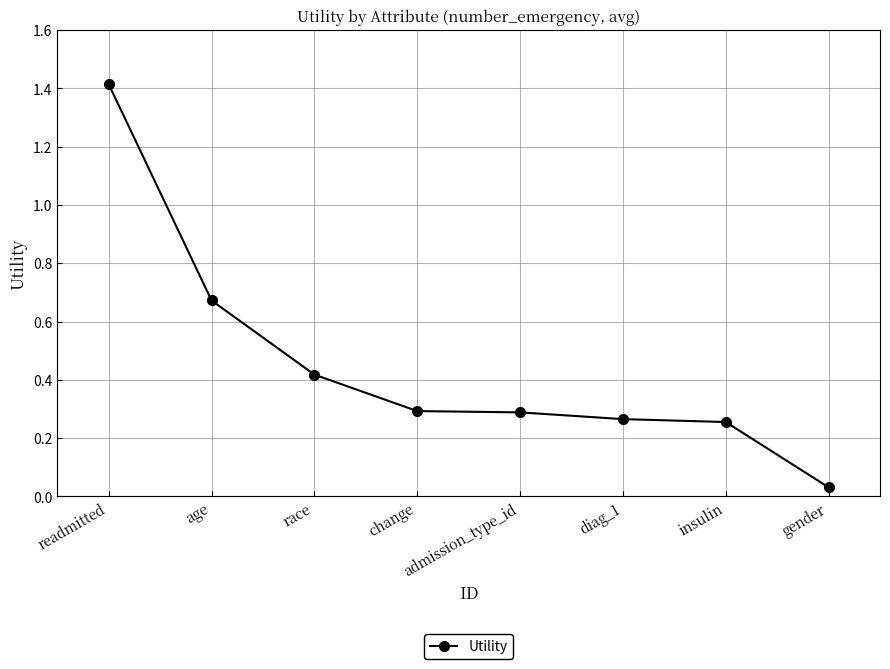

What is the average value?

0.5